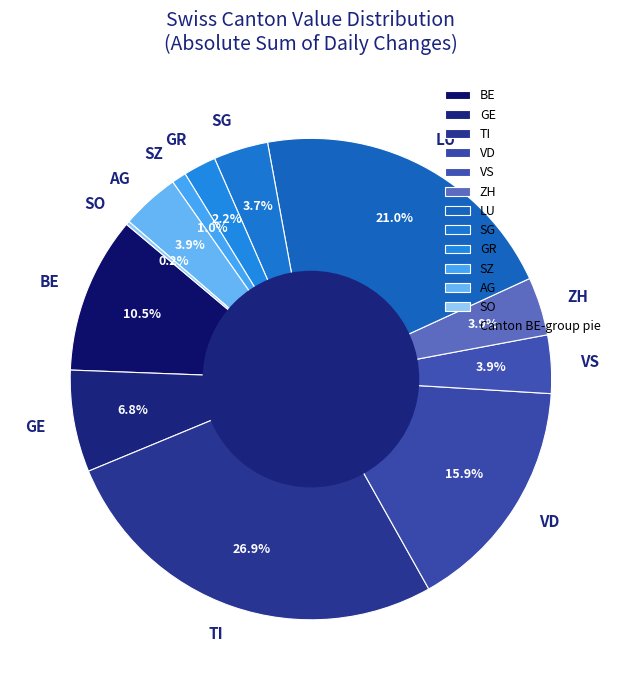

To the nearest percent, what is the average slice percentage?

8%